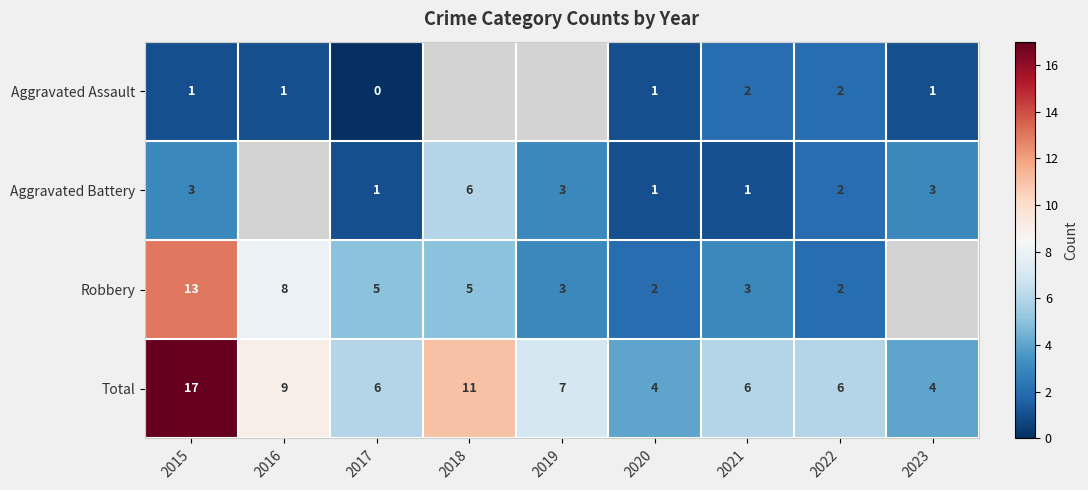

Between 2017 and 2020, which series saw the biggest shift?

Robbery